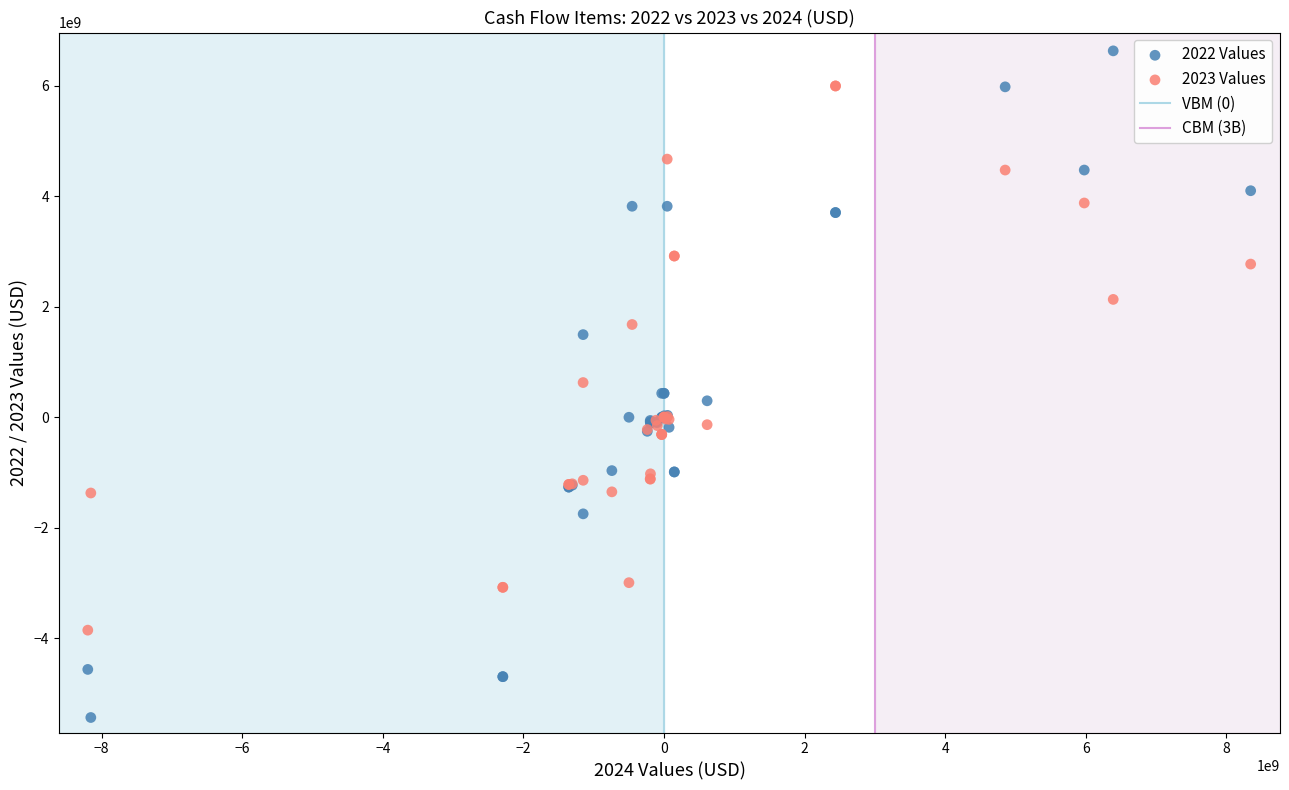

Which series reaches the maximum Y coordinate?

2022 Values